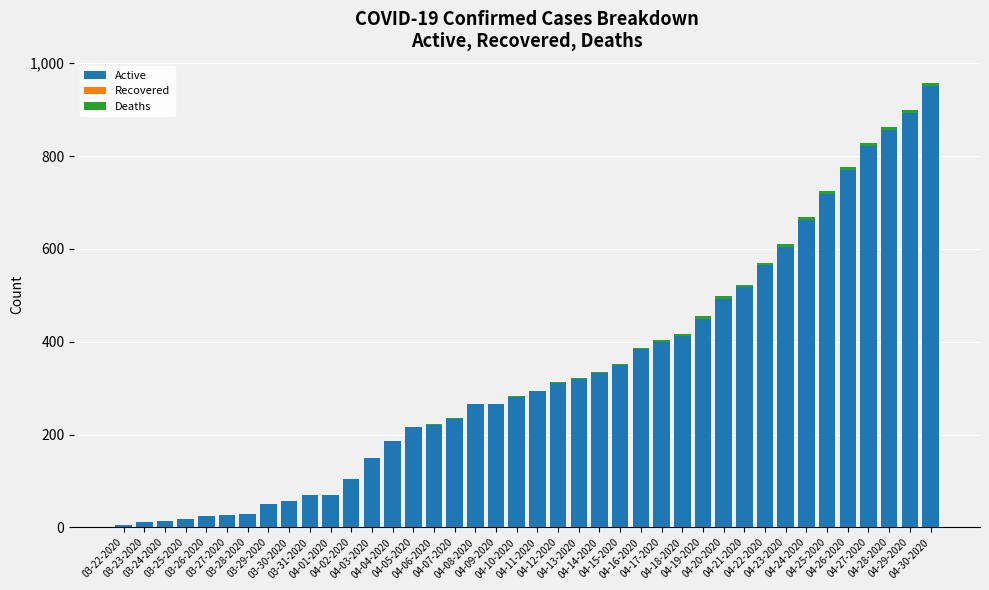

What is the sum of all Active values?

13400